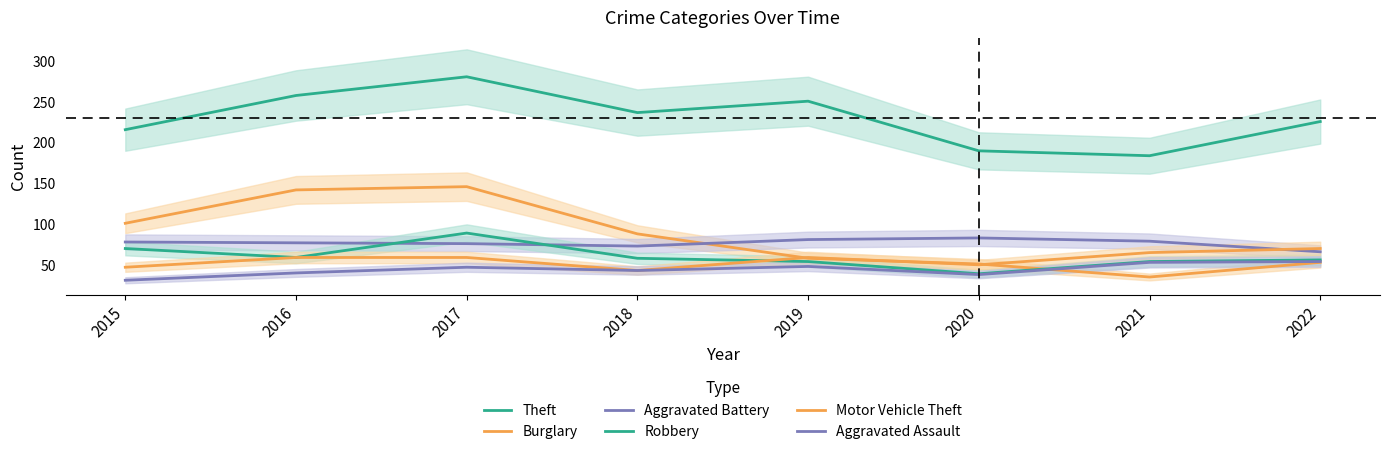

What is the lowest value of the Theft series?

184